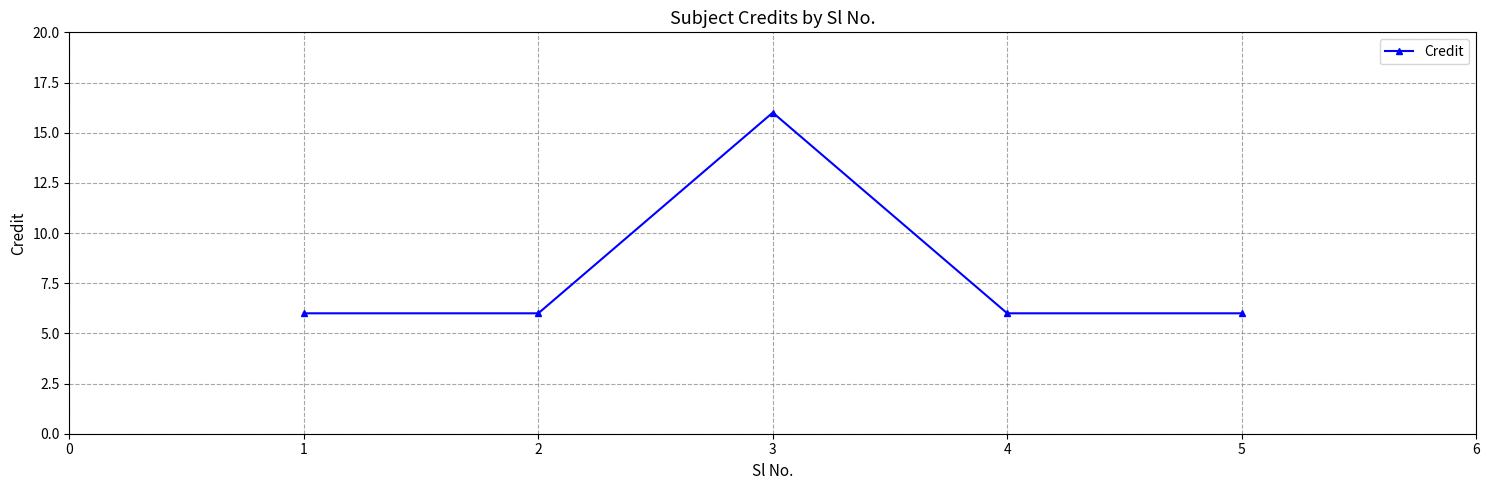

Read the value at 3, to the nearest 5.

15